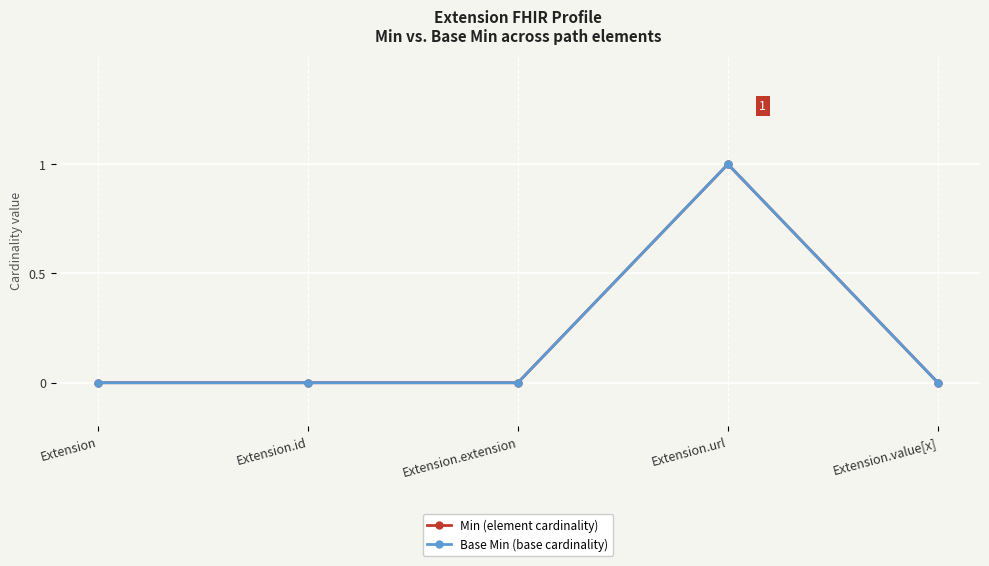

Is this an area chart (filled region under the line)?

No